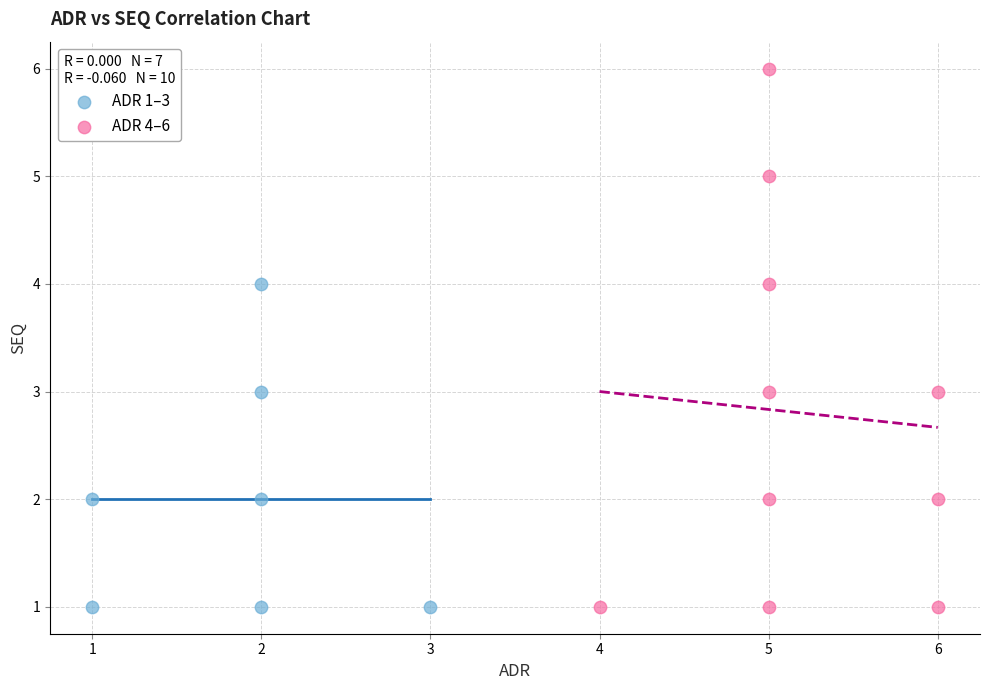

Which series reaches the maximum Y coordinate?

ADR 4–6